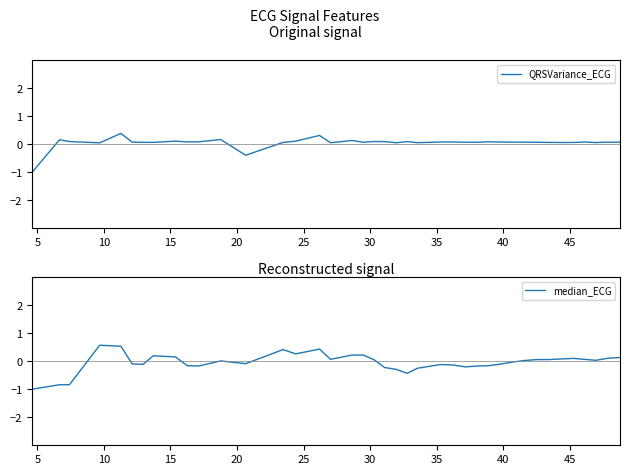

Which series ends up on top after the final intersection of median_ECG and QRSVariance_ECG?

median_ECG